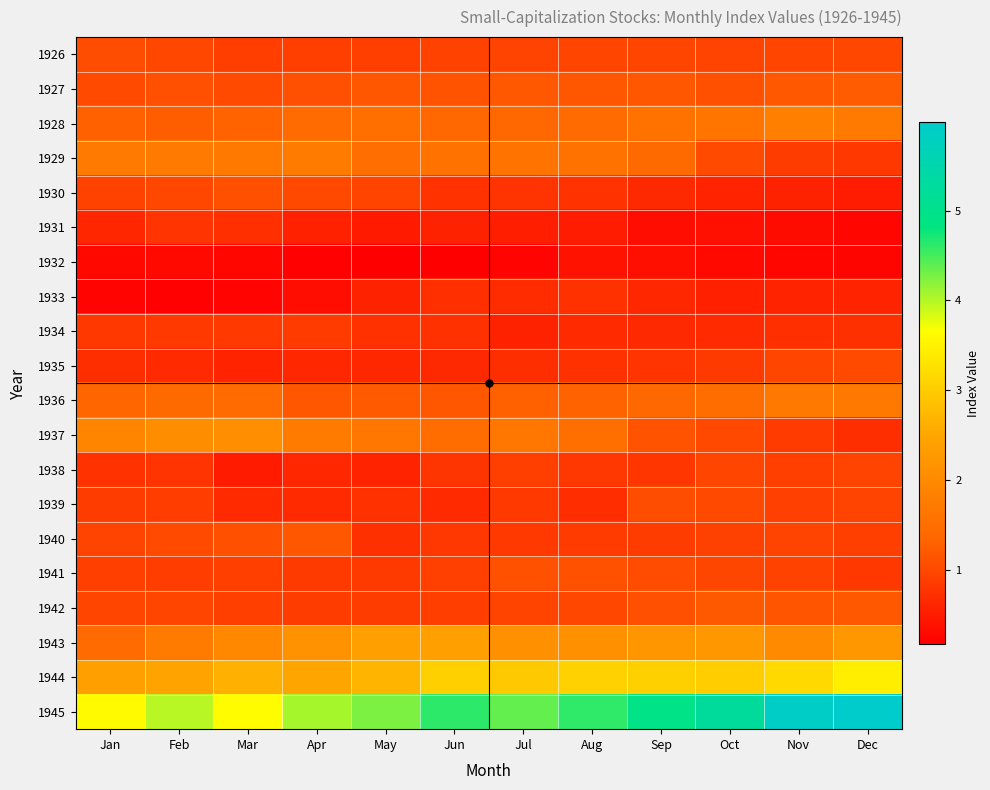

Reading right to left, transcribe all the data shown in this chart.

1926: Dec=1.0	Nov=1.0	Oct=1.0	Sep=1.0	Aug=1.0	Jul=0.9	Jun=0.9	May=0.9	Apr=0.9	Mar=0.9	Feb=1.0	Jan=1.1
1927: Dec=1.2	Nov=1.2	Oct=1.1	Sep=1.2	Aug=1.2	Jul=1.2	Jun=1.1	May=1.2	Apr=1.1	Mar=1.0	Feb=1.1	Jan=1.0
1928: Dec=1.7	Nov=1.8	Oct=1.6	Sep=1.6	Aug=1.4	Jul=1.4	Jun=1.4	May=1.5	Apr=1.4	Mar=1.3	Feb=1.3	Jan=1.3
1929: Dec=0.8	Nov=0.9	Oct=1.0	Sep=1.4	Aug=1.6	Jul=1.6	Jun=1.6	May=1.5	Apr=1.7	Mar=1.7	Feb=1.7	Jan=1.7
1930: Dec=0.5	Nov=0.6	Oct=0.6	Sep=0.7	Aug=0.8	Jul=0.8	Jun=0.8	May=1.0	Apr=1.0	Mar=1.1	Feb=1.0	Jan=0.9
1931: Dec=0.3	Nov=0.3	Oct=0.4	Sep=0.3	Aug=0.5	Jul=0.5	Jun=0.6	May=0.5	Apr=0.6	Mar=0.7	Feb=0.8	Jan=0.6
1932: Dec=0.2	Nov=0.3	Oct=0.3	Sep=0.4	Aug=0.4	Jul=0.2	Jun=0.2	May=0.2	Apr=0.2	Mar=0.3	Feb=0.3	Jan=0.3
1933: Dec=0.6	Nov=0.6	Oct=0.6	Sep=0.6	Aug=0.8	Jul=0.7	Jun=0.7	May=0.6	Apr=0.4	Mar=0.2	Feb=0.2	Jan=0.2
1934: Dec=0.7	Nov=0.7	Oct=0.7	Sep=0.7	Aug=0.7	Jul=0.6	Jun=0.7	May=0.7	Apr=0.9	Mar=0.8	Feb=0.8	Jan=0.8
1935: Dec=1.0	Nov=1.0	Oct=0.9	Sep=0.8	Aug=0.8	Jul=0.7	Jun=0.7	May=0.6	Apr=0.6	Mar=0.6	Feb=0.7	Jan=0.7
1936: Dec=1.7	Nov=1.7	Oct=1.5	Sep=1.4	Aug=1.3	Jul=1.3	Jun=1.2	May=1.2	Apr=1.2	Mar=1.4	Feb=1.4	Jan=1.3
1937: Dec=0.7	Nov=0.9	Oct=1.0	Sep=1.1	Aug=1.5	Jul=1.6	Jun=1.5	May=1.7	Apr=1.7	Mar=2.1	Feb=2.0	Jan=1.9
1938: Dec=1.0	Nov=0.9	Oct=1.0	Sep=0.8	Aug=0.8	Jul=0.9	Jun=0.8	May=0.6	Apr=0.6	Mar=0.5	Feb=0.8	Jan=0.8
1939: Dec=1.0	Nov=0.9	Oct=1.0	Sep=1.1	Aug=0.7	Jul=0.8	Jun=0.7	May=0.7	Apr=0.7	Mar=0.7	Feb=0.9	Jan=0.9
1940: Dec=0.9	Nov=0.9	Oct=0.9	Sep=0.9	Aug=0.9	Jul=0.8	Jun=0.8	May=0.7	Apr=1.2	Mar=1.1	Feb=1.0	Jan=1.0
1941: Dec=0.8	Nov=0.9	Oct=1.0	Sep=1.1	Aug=1.1	Jul=1.1	Jun=0.9	May=0.9	Apr=0.8	Mar=0.9	Feb=0.9	Jan=0.9
1942: Dec=1.2	Nov=1.1	Oct=1.2	Sep=1.1	Aug=1.0	Jul=1.0	Jun=0.9	May=0.9	Apr=0.9	Mar=0.9	Feb=1.0	Jan=1.0
1943: Dec=2.2	Nov=2.0	Oct=2.2	Sep=2.2	Aug=2.1	Jul=2.1	Jun=2.4	May=2.4	Apr=2.2	Mar=2.0	Feb=1.7	Jan=1.4
1944: Dec=3.4	Nov=3.2	Oct=3.0	Sep=3.1	Aug=3.1	Jul=3.0	Jun=3.1	May=2.7	Apr=2.5	Mar=2.6	Feb=2.5	Jan=2.4
1945: Dec=6.0	Nov=5.9	Oct=5.3	Sep=4.9	Aug=4.6	Jul=4.4	Jun=4.6	May=4.3	Apr=4.1	Mar=3.6	Feb=4.0	Jan=3.6